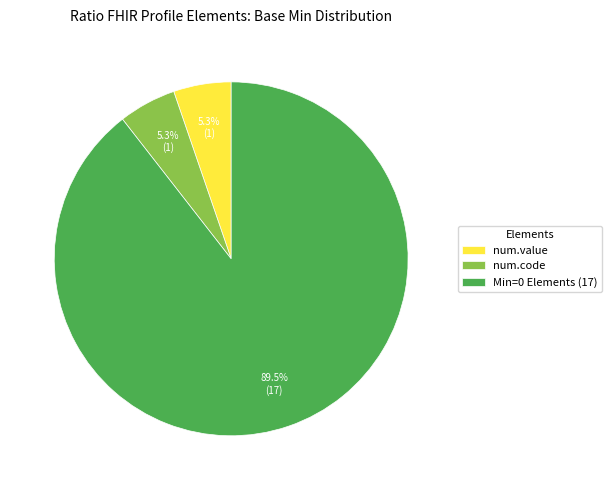

What portion of the pie excludes num.value?

94.7%